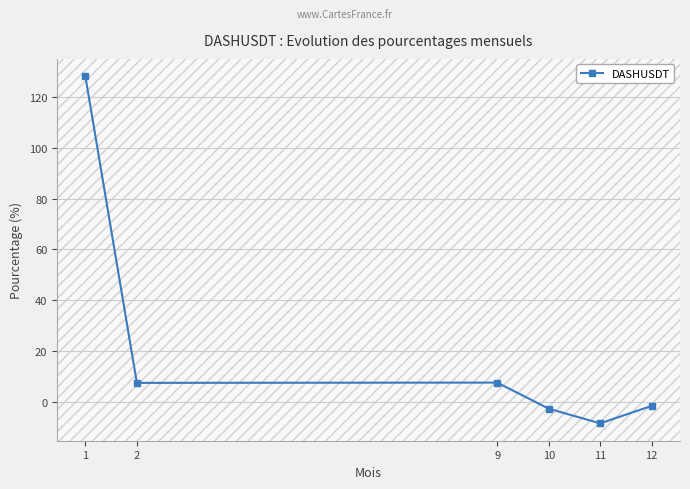

True or false: the data has more than 2 interior local peaks.

False